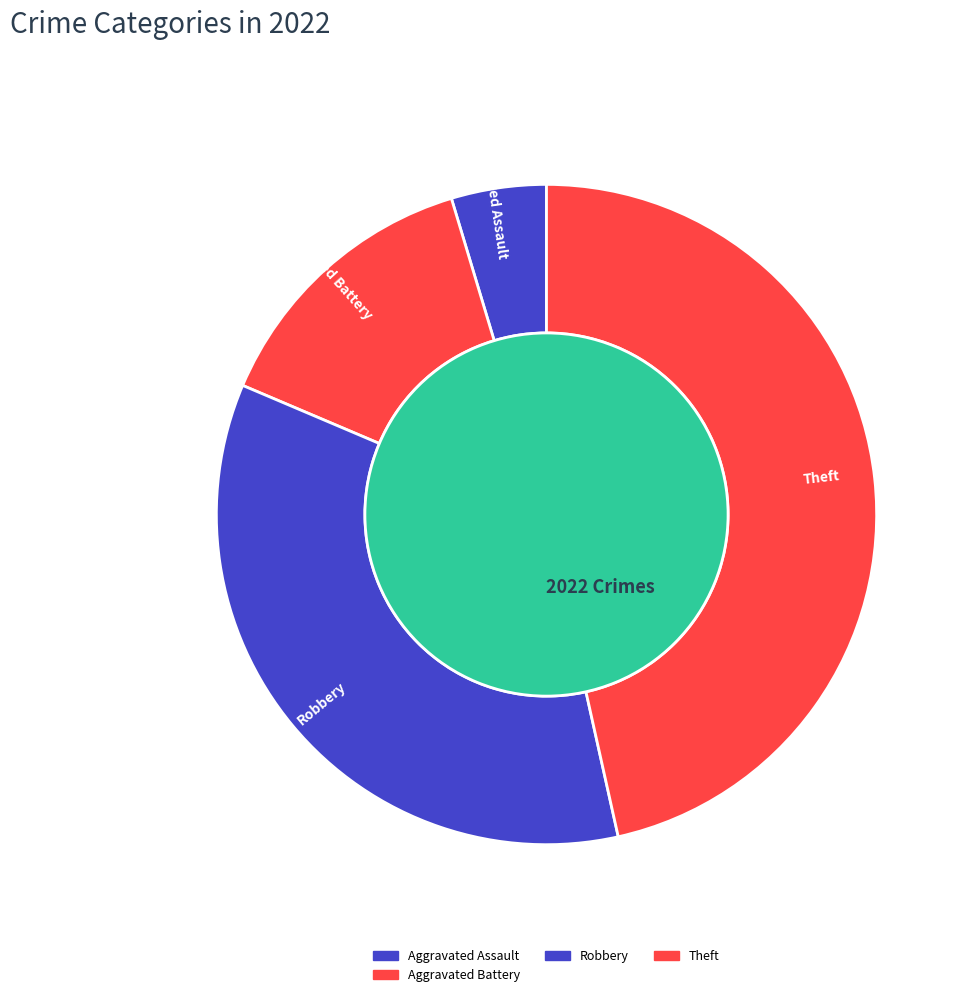

What percentage do Aggravated Battery and Robbery together represent?

48.8%